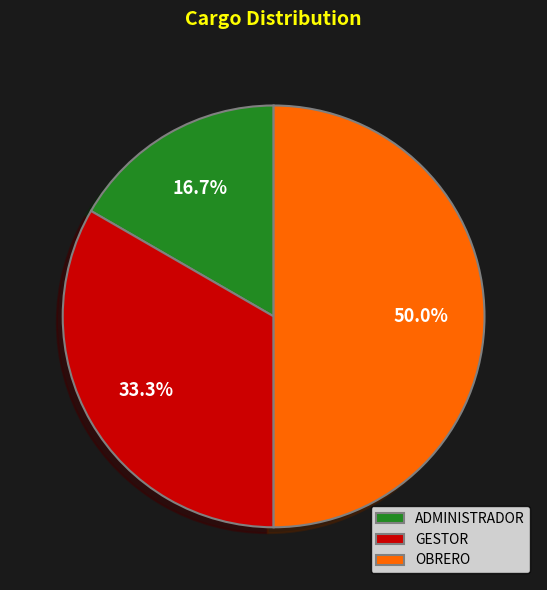

Count the number of slices in the pie.

3